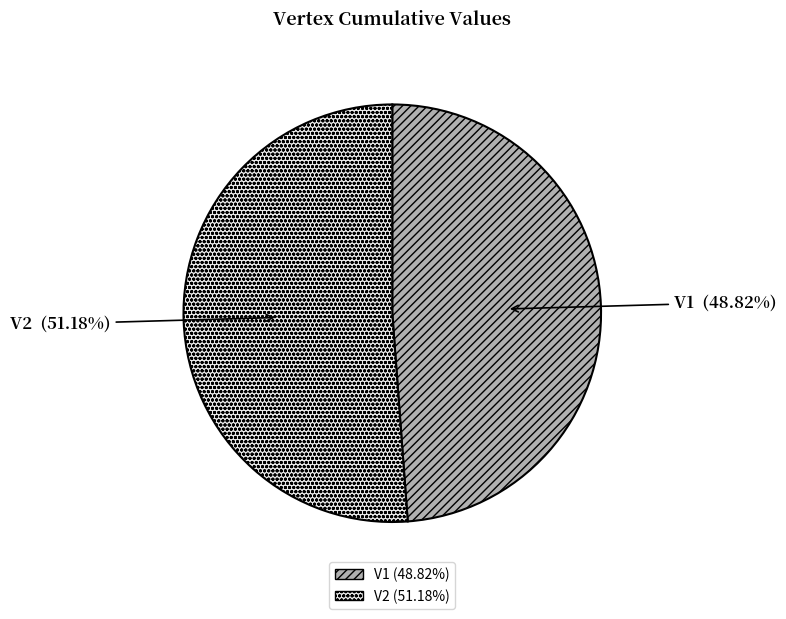

To the nearest percent, what is the difference between the largest and smallest slice percentages?

2%